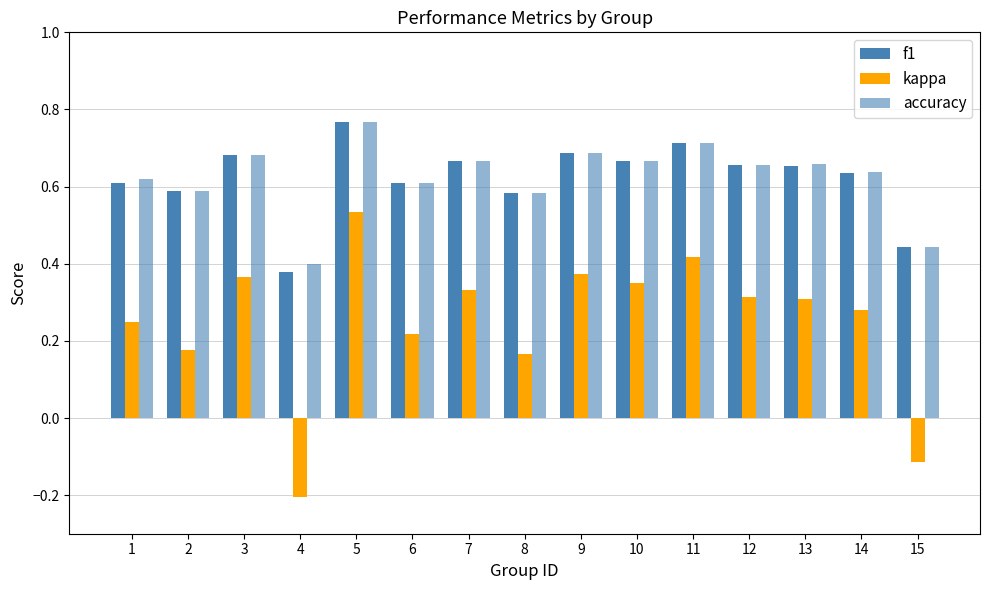

Between 3 and 1, which is larger?

3